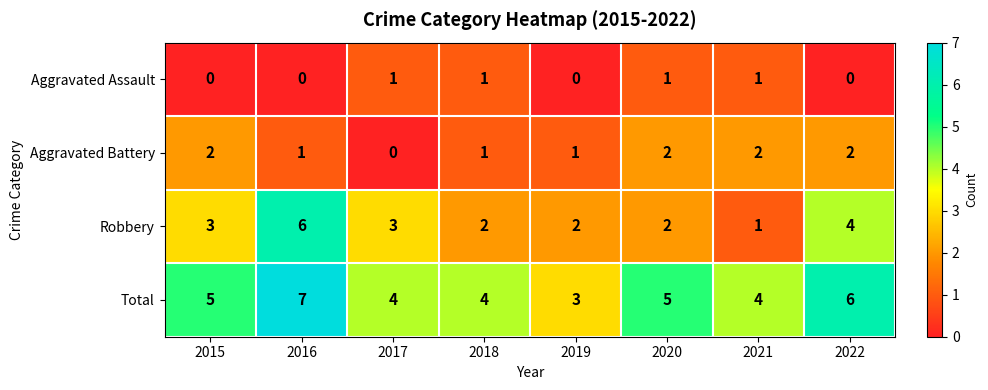

List the series in order of their overall mean, highest first.

Total, Robbery, Aggravated Battery, Aggravated Assault